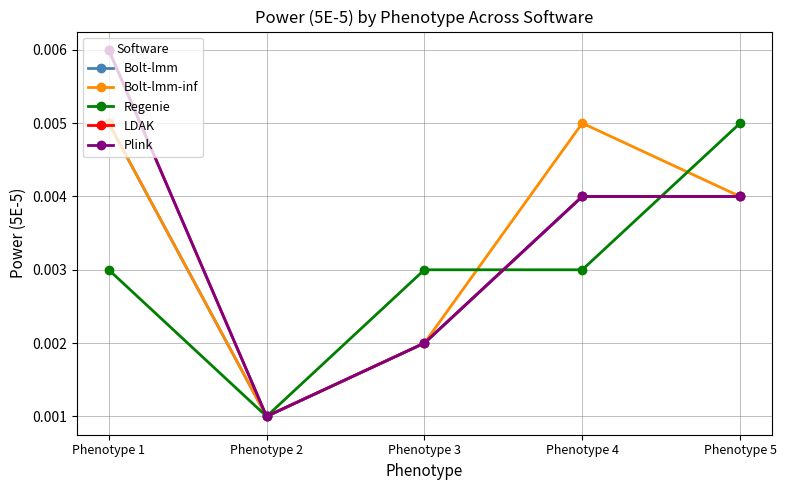

List the labels in order of Regenie value, largest first.

Phenotype 5, Phenotype 1, Phenotype 3, Phenotype 4, Phenotype 2